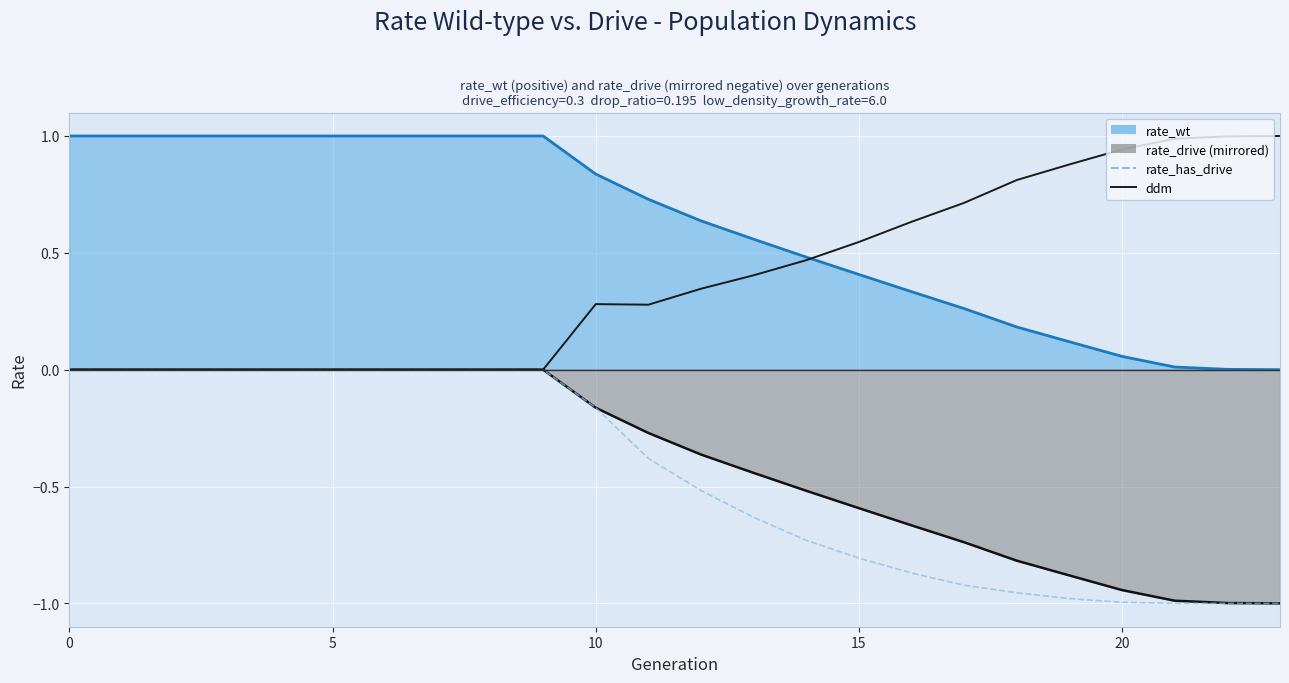

What is the difference between the rate_has_drive values at 15 and 22?

0.2